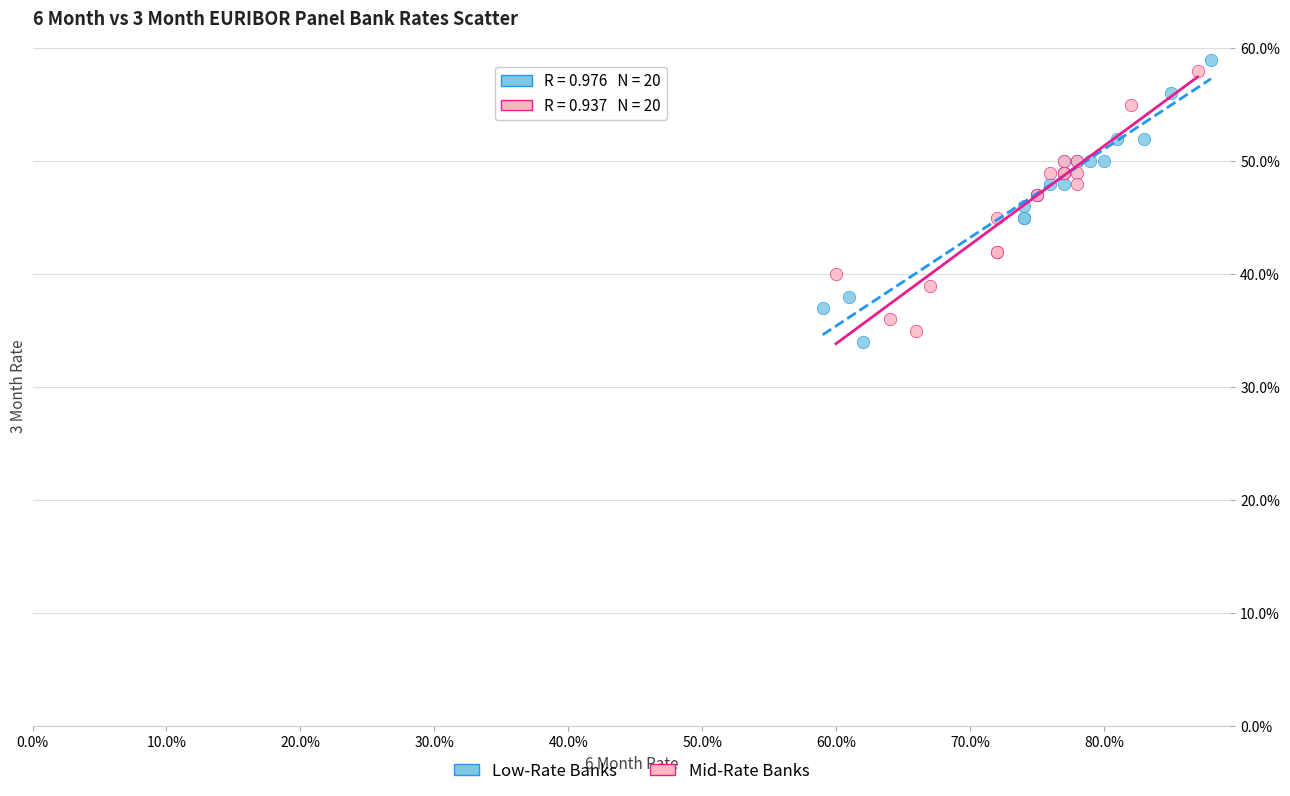

Which series has the largest Y range (max minus min)?

Low-Rate Banks